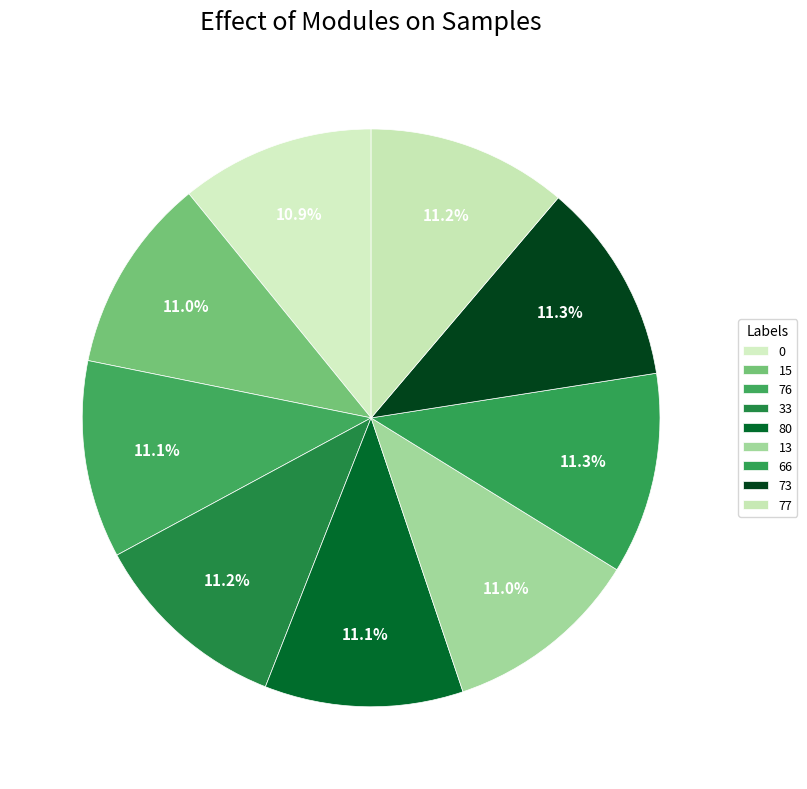

The 73 slice represents 20% of the pie. True or false?

False